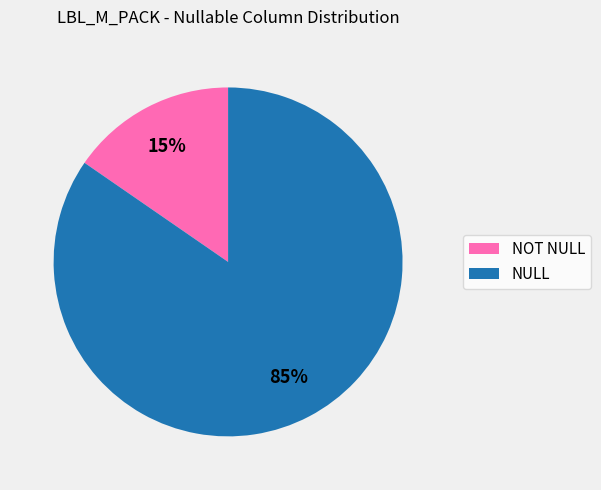

To the nearest percent, what is the average slice percentage?

50%